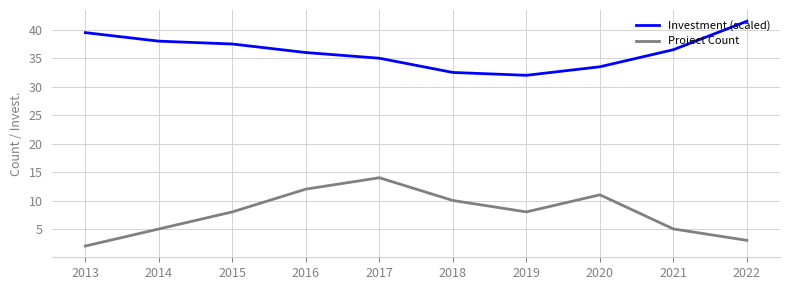

What is the maximum value shown in the chart?

41.5